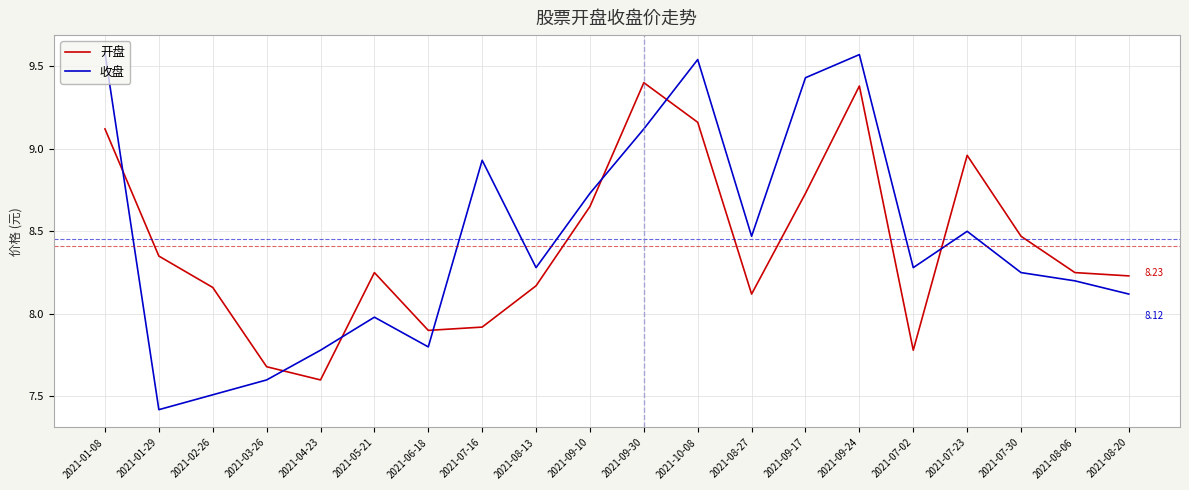

List the series in order of their peak value, lowest first.

开盘, 收盘